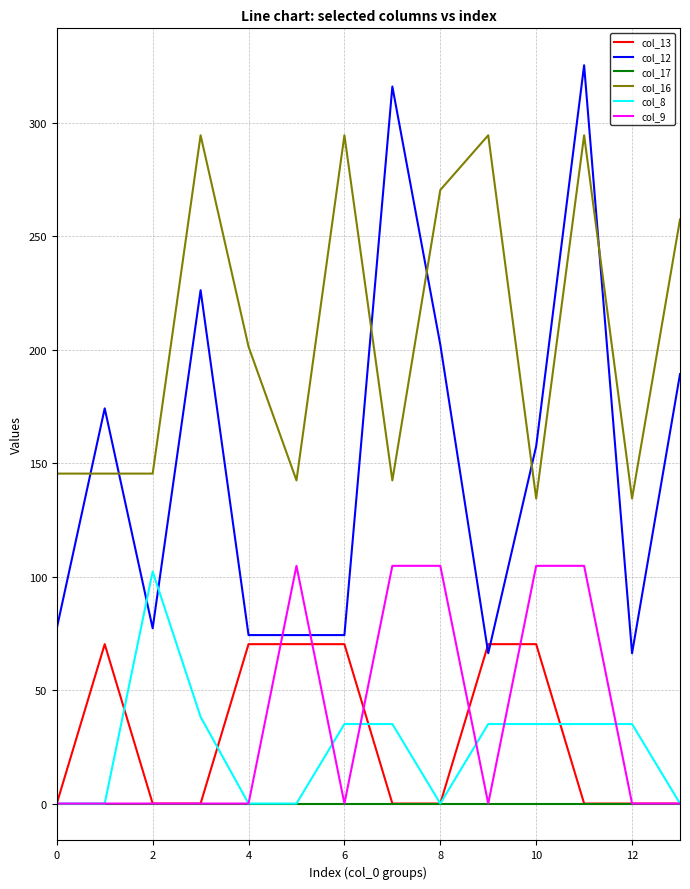

True or false: col_17 and col_12 cross at least once.

False